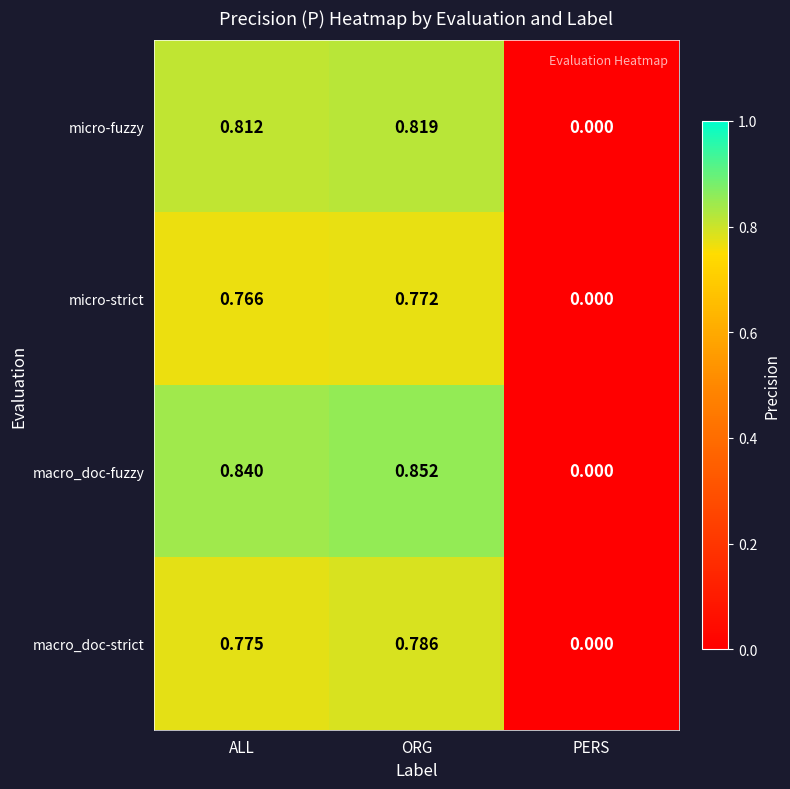

At which label is micro-strict closest to 0?

PERS